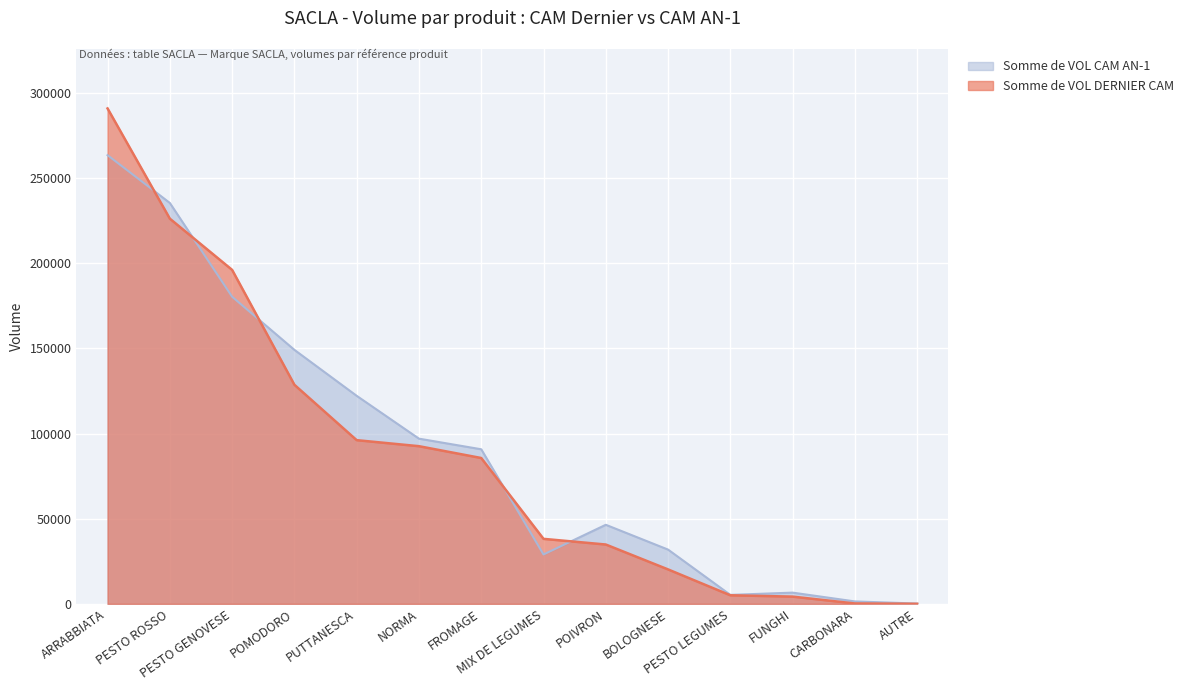

Rank the series by their maximum value, from lowest to highest.

Somme de VOL CAM AN-1, Somme de VOL DERNIER CAM